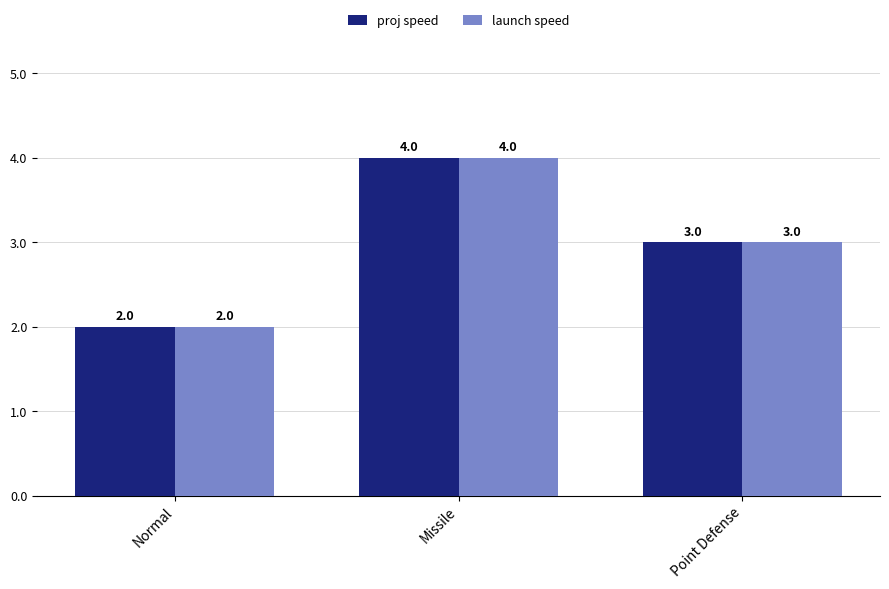

What is the sum of the proj speed values at Missile and Normal?

6